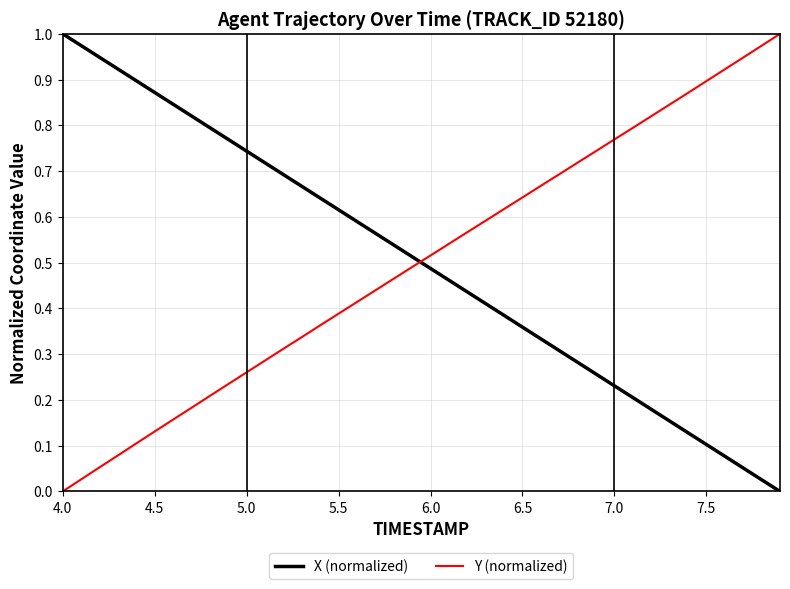

After their last crossing, which series has the higher values: Y (normalized) or X (normalized)?

Y (normalized)